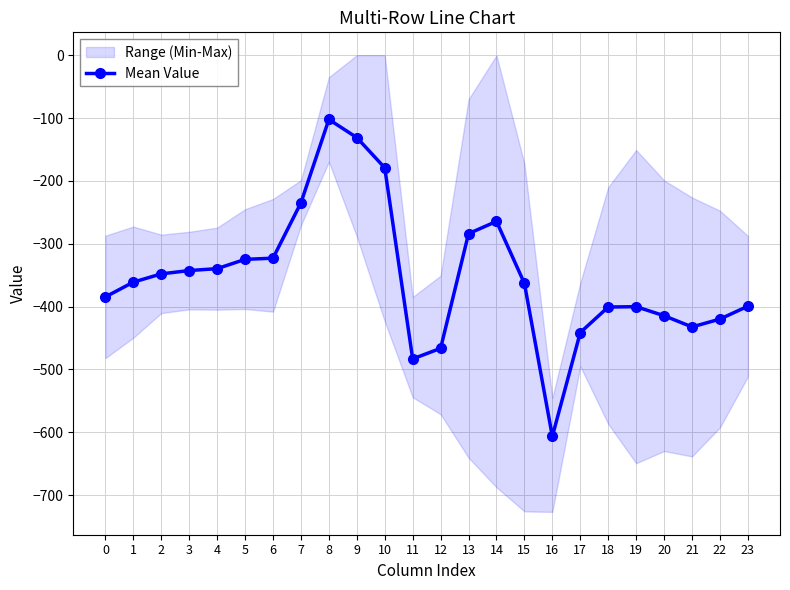

How many interior local valleys (lower than both neighbors) does the data have?

3